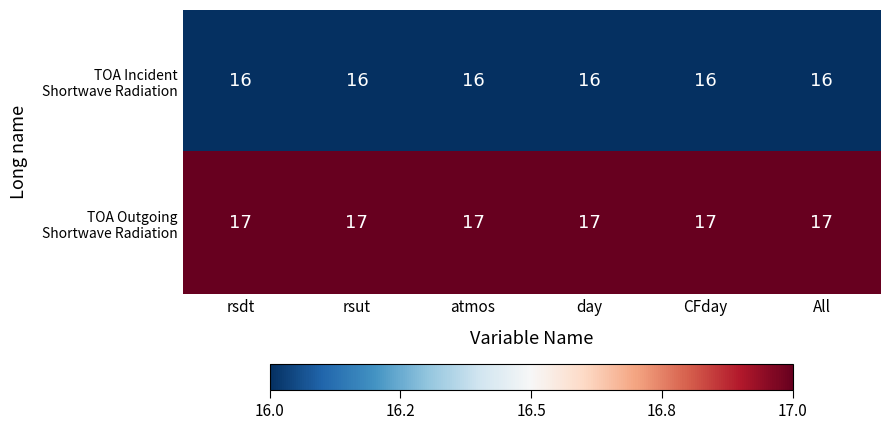

What is the minimum value shown in the chart?

16